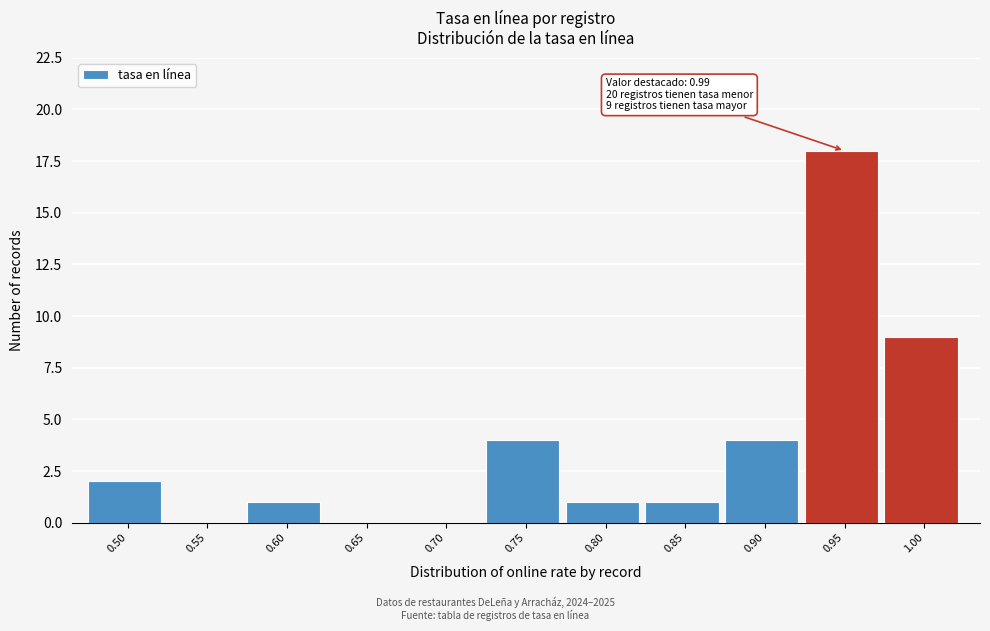

Reading right to left, extract all data points from this chart.

1.00=9	0.95=18	0.90=4	0.85=1	0.80=1	0.75=4	0.70=0	0.65=0	0.60=1	0.55=0	0.50=2